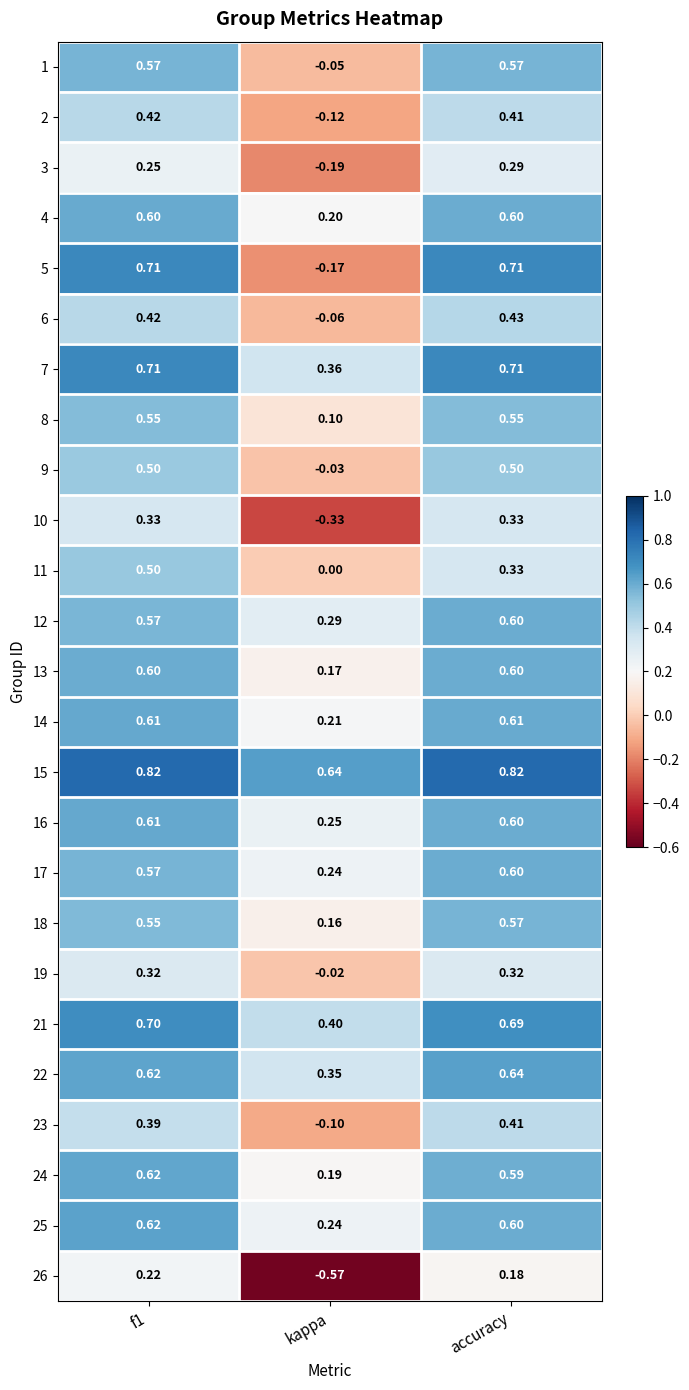

Is the value of 9 at kappa greater than the value of 12 at kappa?

No